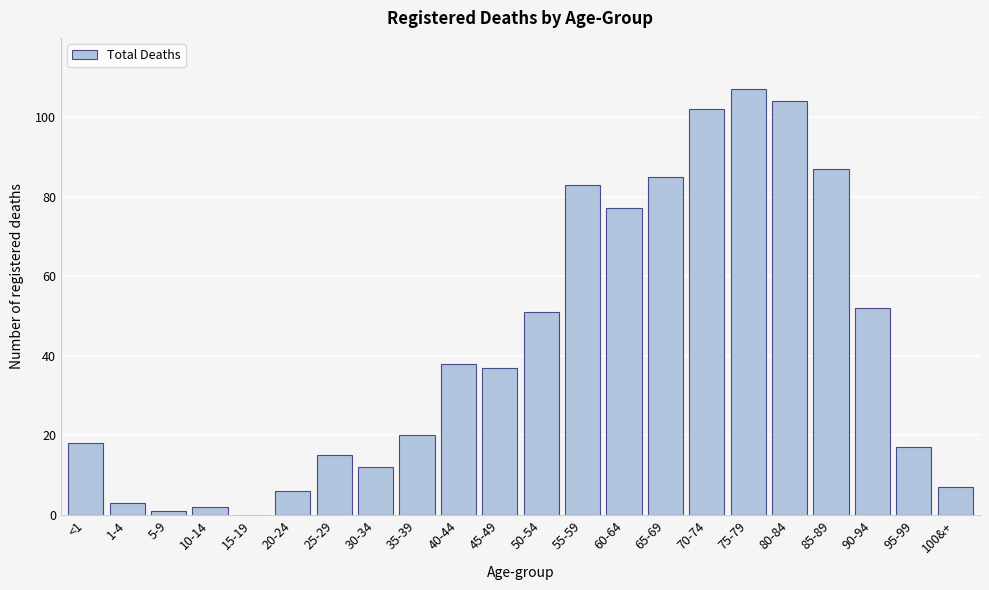

Reading left to right, extract all data points from this chart.

<1=18	1-4=3	5-9=1	10-14=2	15-19=0	20-24=6	25-29=15	30-34=12	35-39=20	40-44=38	45-49=37	50-54=51	55-59=83	60-64=77	65-69=85	70-74=102	75-79=107	80-84=104	85-89=87	90-94=52	95-99=17	100&+=7